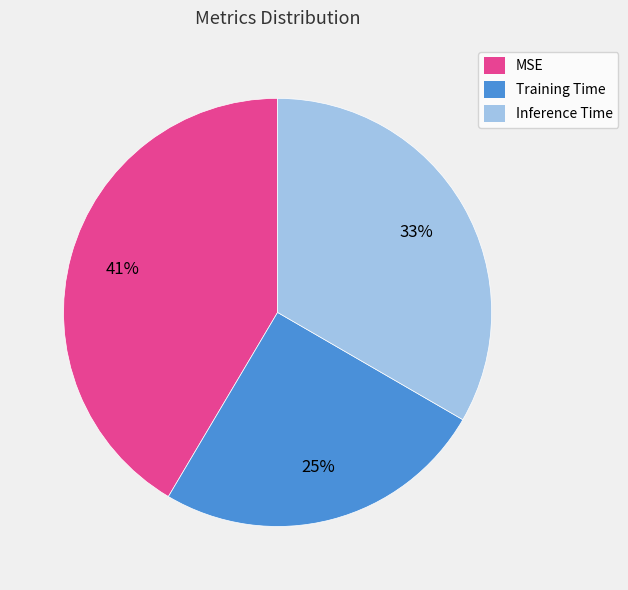

To the nearest percent, what is the difference between the largest and smallest slice percentages?

16%